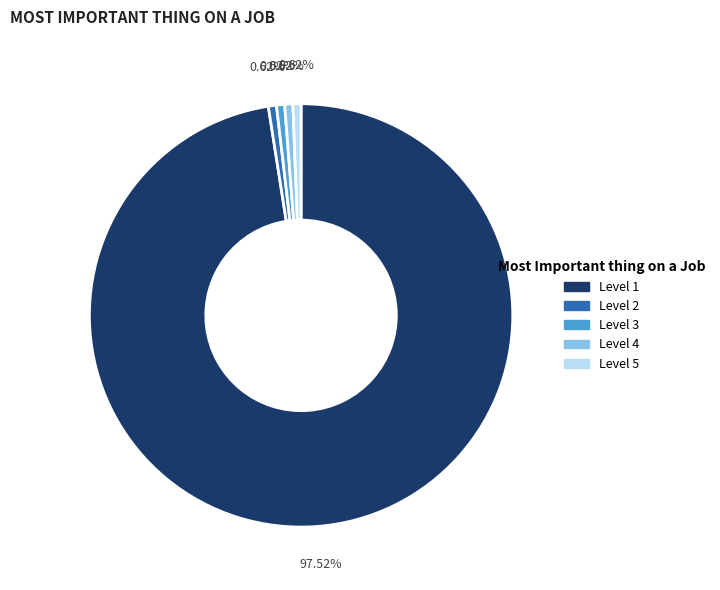

Between Level 1 and Level 4, which is larger?

Level 1